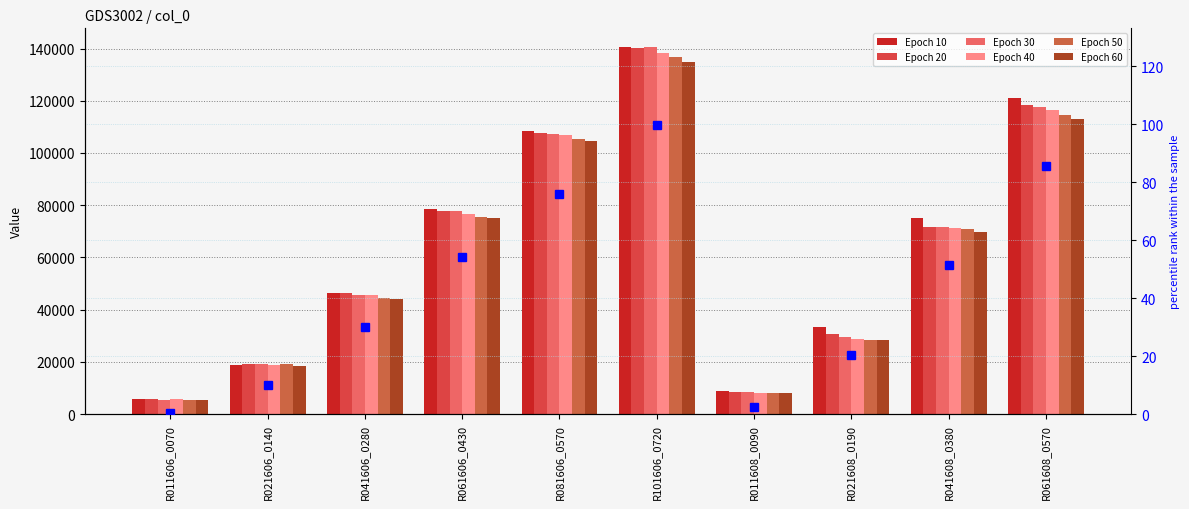

Between R081606_0570 and R021608_0190, which series saw the biggest shift?

Epoch 40